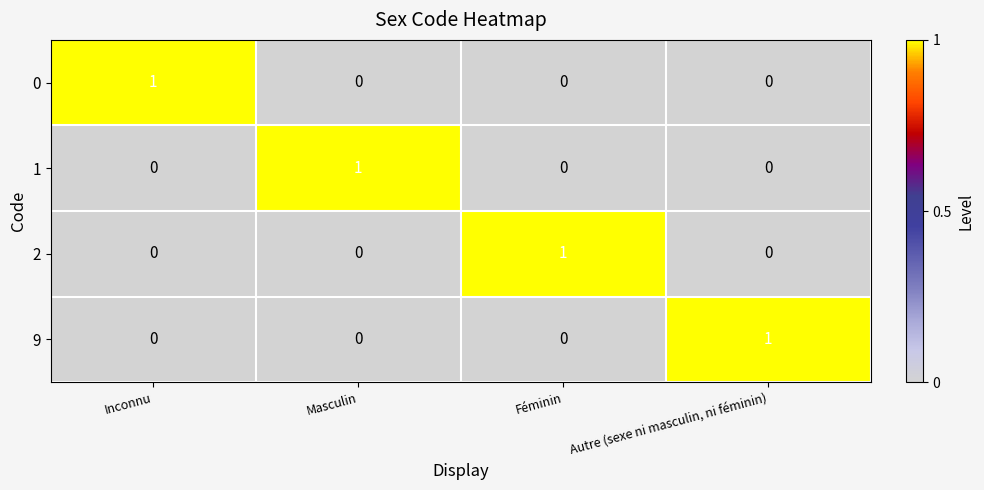

Is the value of 9 at Masculin greater than the value of 2 at Féminin?

No